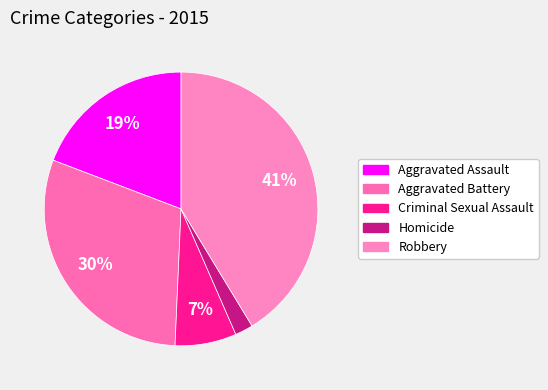

To the nearest percent, what is the difference between the Criminal Sexual Assault and Homicide slice percentages?

5%